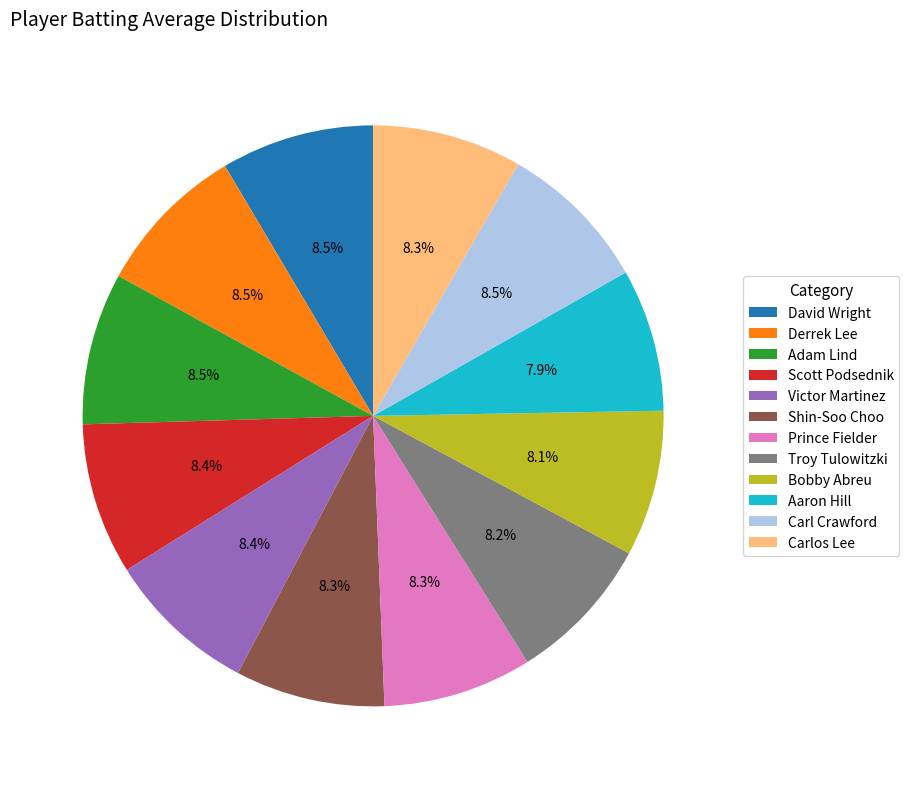

Combined, what portion of the pie is Prince Fielder and Victor Martinez?

16.7%